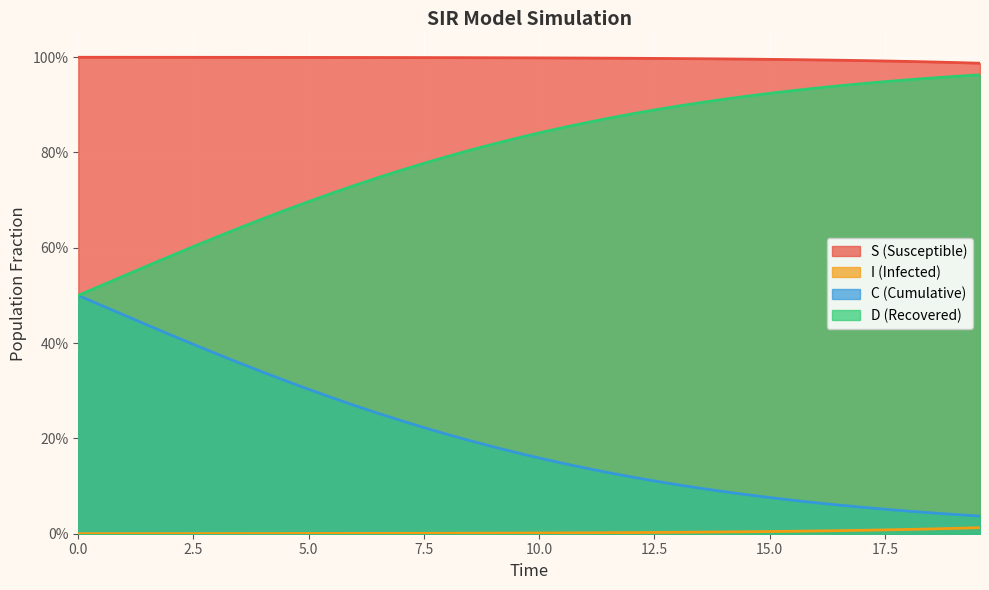

What is the average value of the S series?

1.0